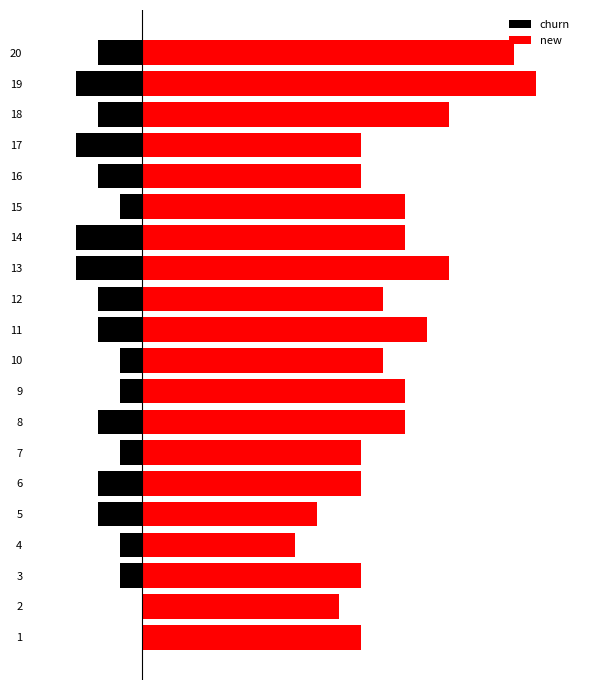

What are all the series names shown in the legend?

churn, new